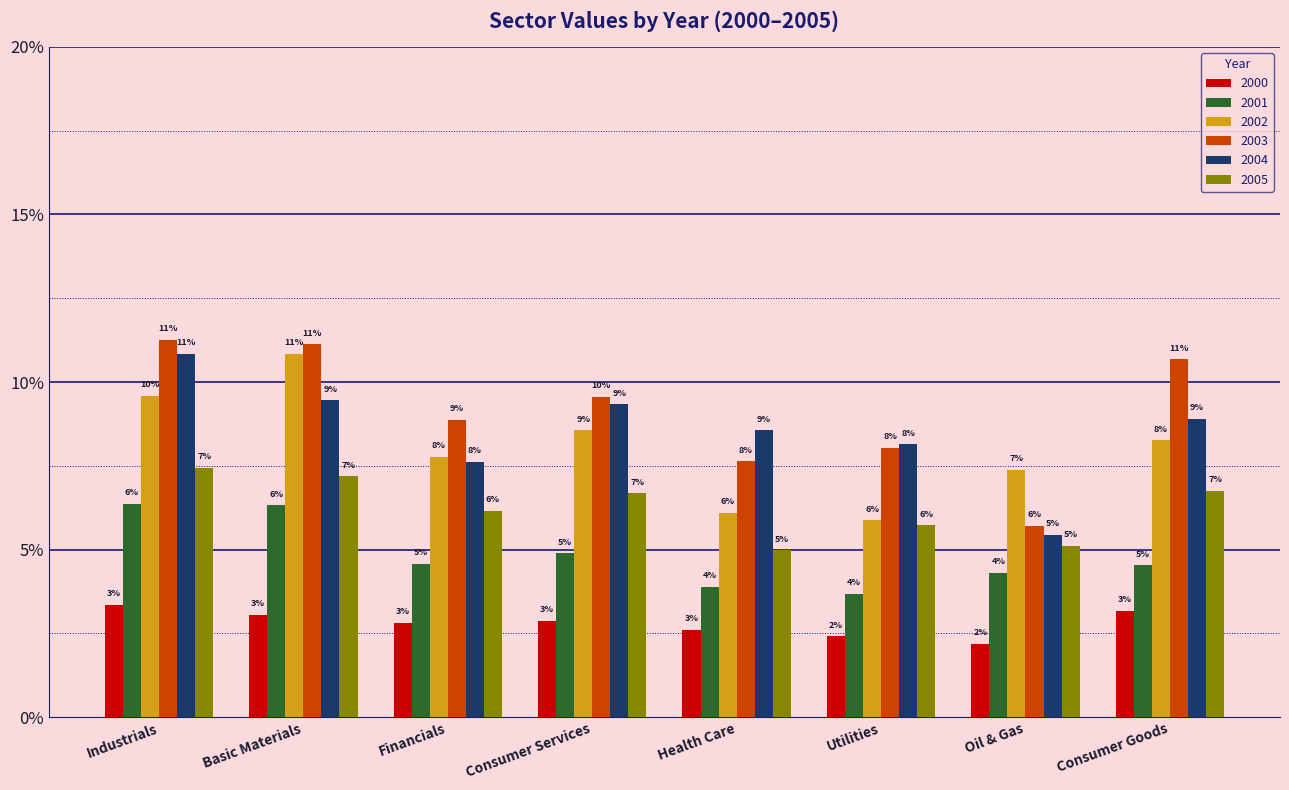

Which label corresponds to the largest value in the chart?

Industrials